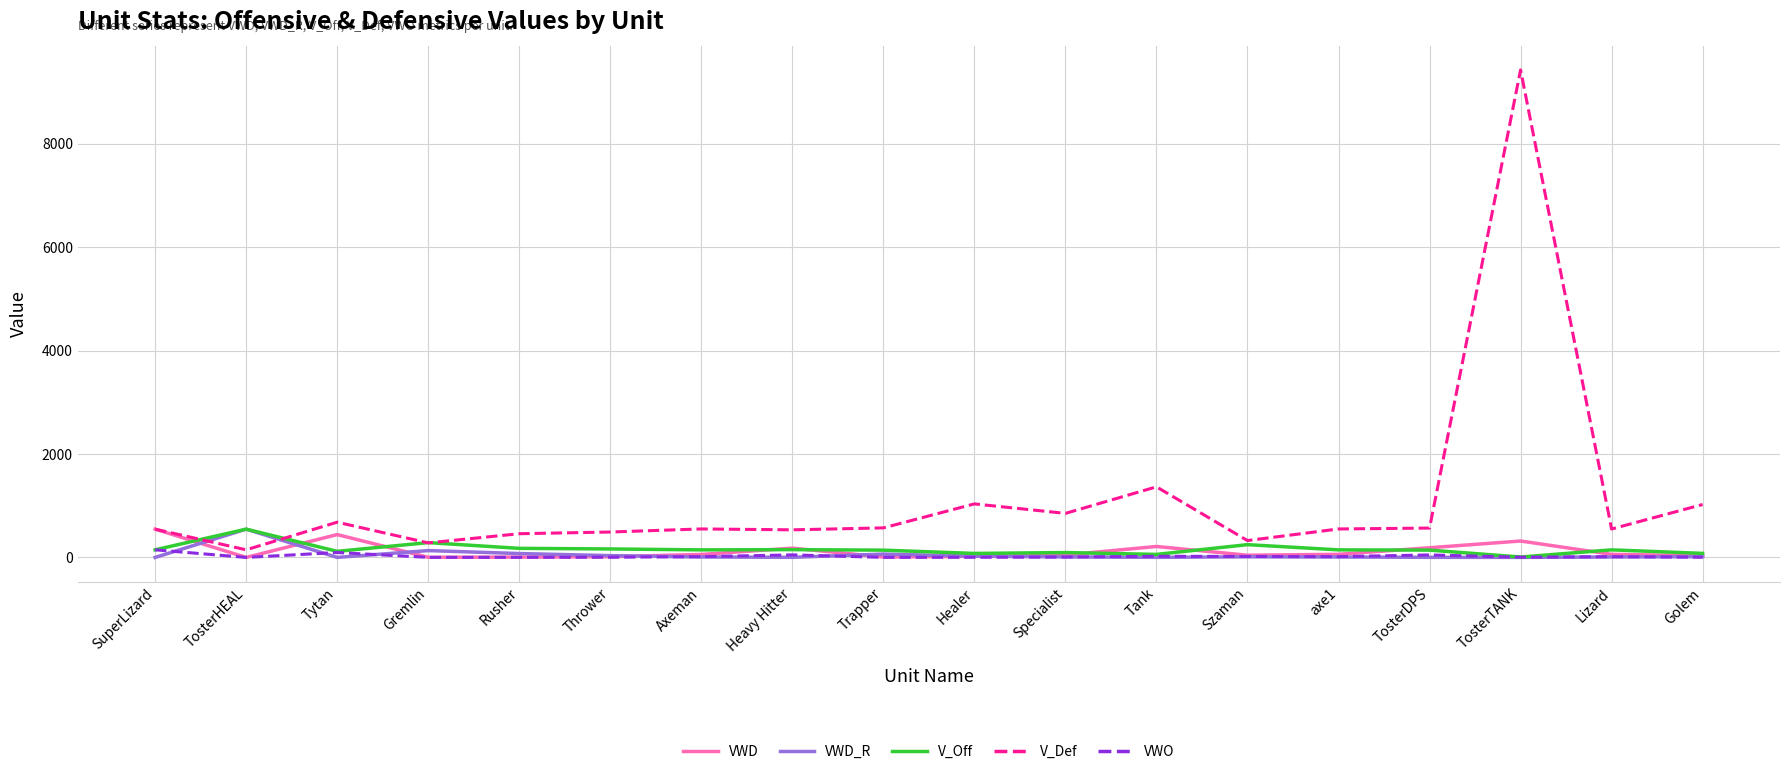

Which category has the highest value in the VWD_R series?

TosterHEAL